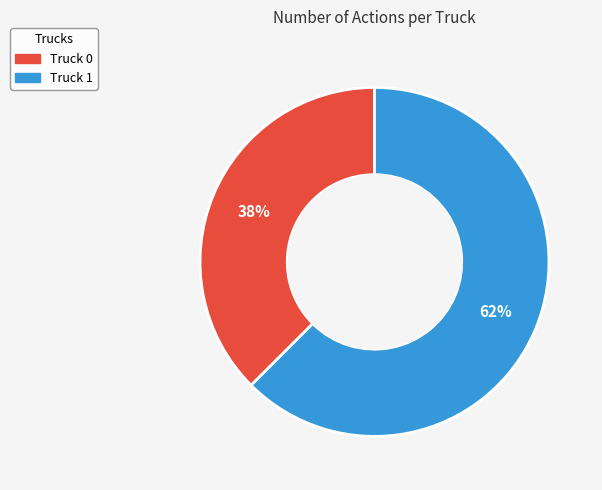

Which has a higher value, Truck 0 or Truck 1?

Truck 1